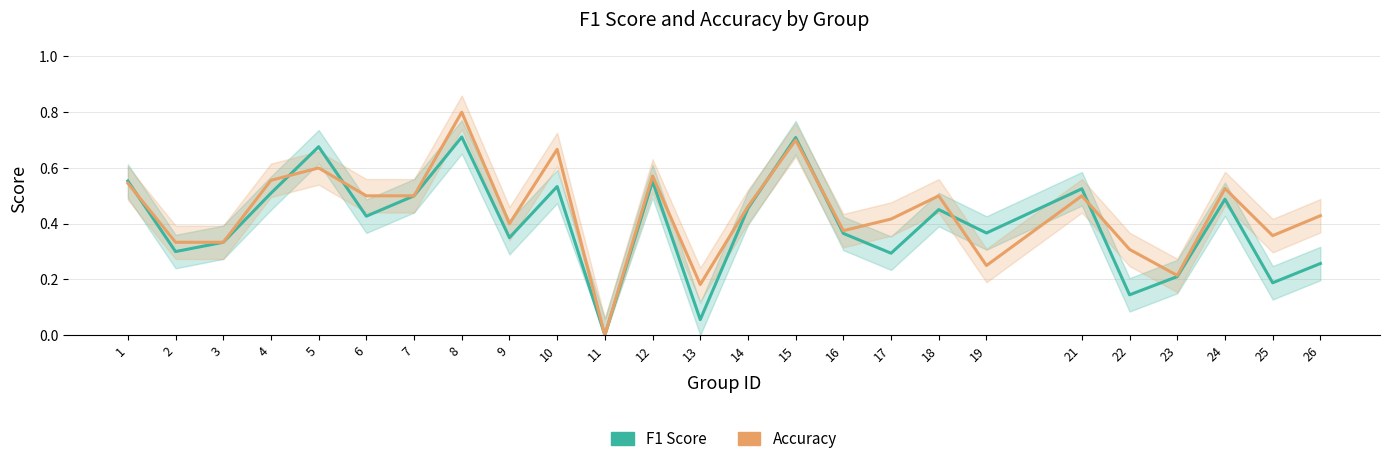

What is the sum of the accuracy values at 16 and 21?

0.9